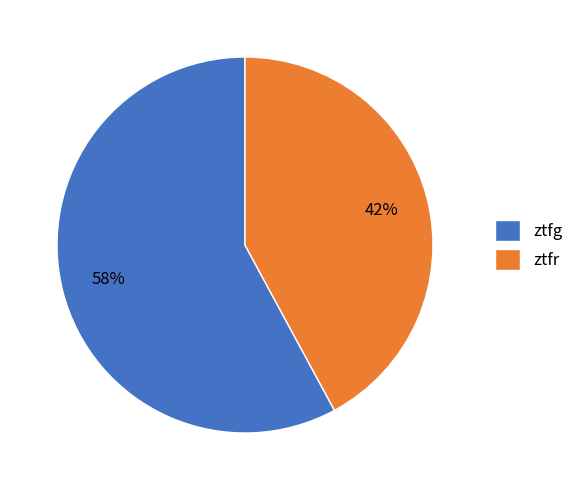

To the nearest percent, what is the combined percentage of ztfg and ztfr?

100%